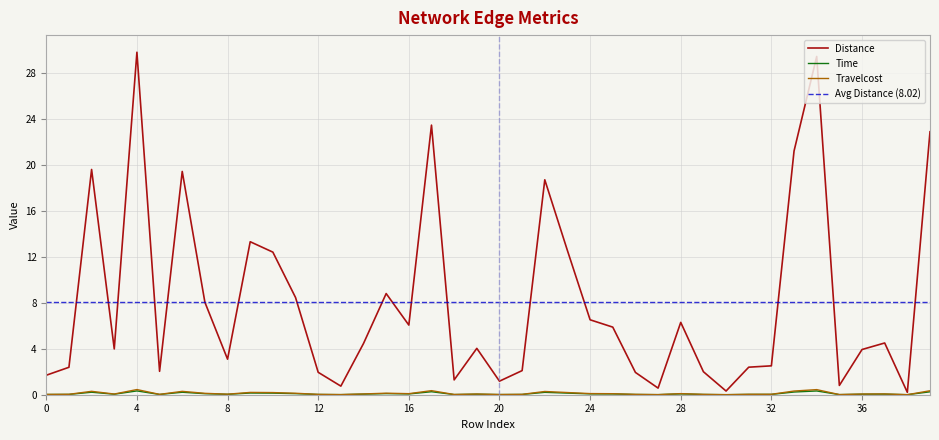

Rank the series at 12 from highest to lowest value.

Distance, Travelcost, Time